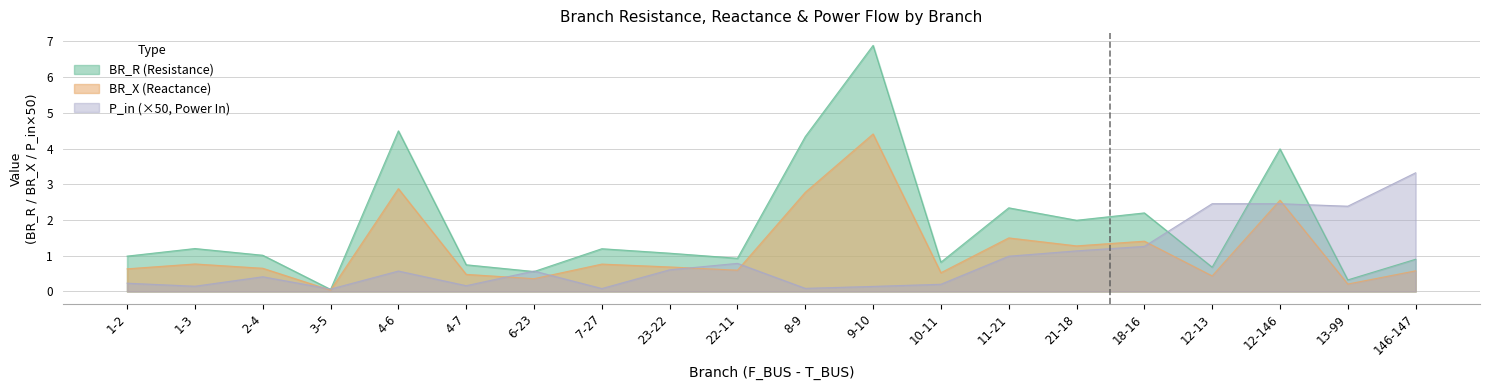

How many values in the BR_R series are below 1?

9